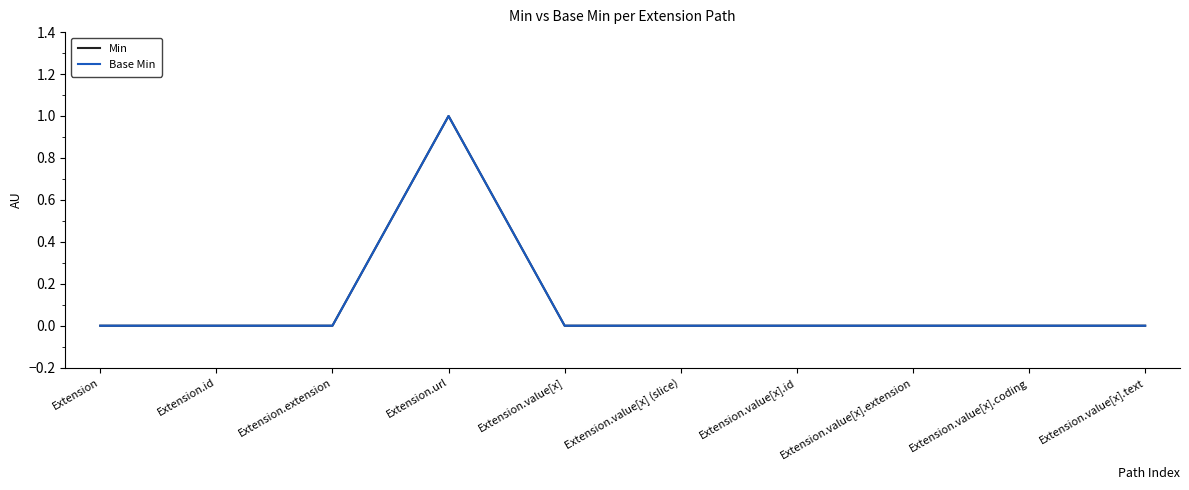

At which label does Base Min reach its minimum?

Extension